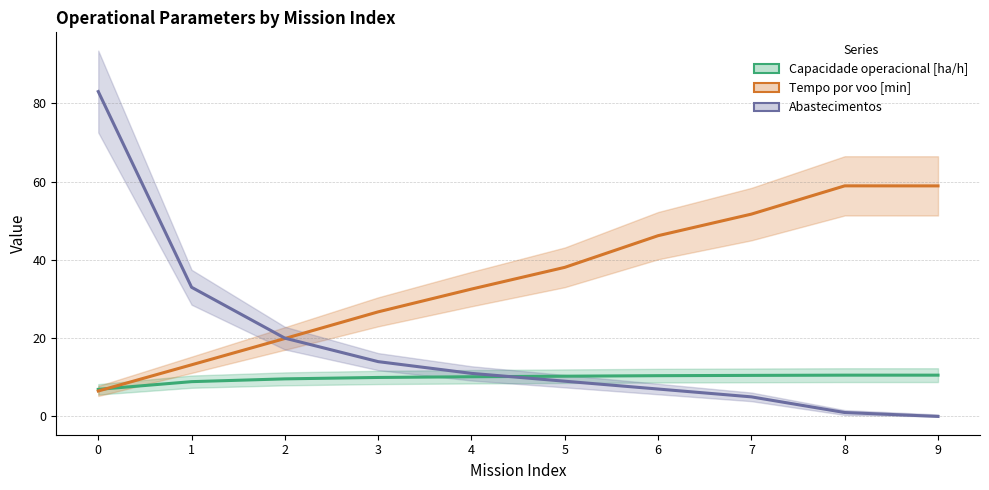

Reading left to right, transcribe all the data shown in this chart.

Capacidade operacional [ha/h]: 6.9	8.9	9.6	10.0	10.1	10.3	10.4	10.5	10.5	10.5
Tempo por voo [min]: 6.5	13.2	19.9	26.7	32.5	38.1	46.2	51.7	58.9	58.9
Abastecimentos: 83.0	33.0	20.0	14.0	11.0	9.0	7.0	5.0	1.0	0.0